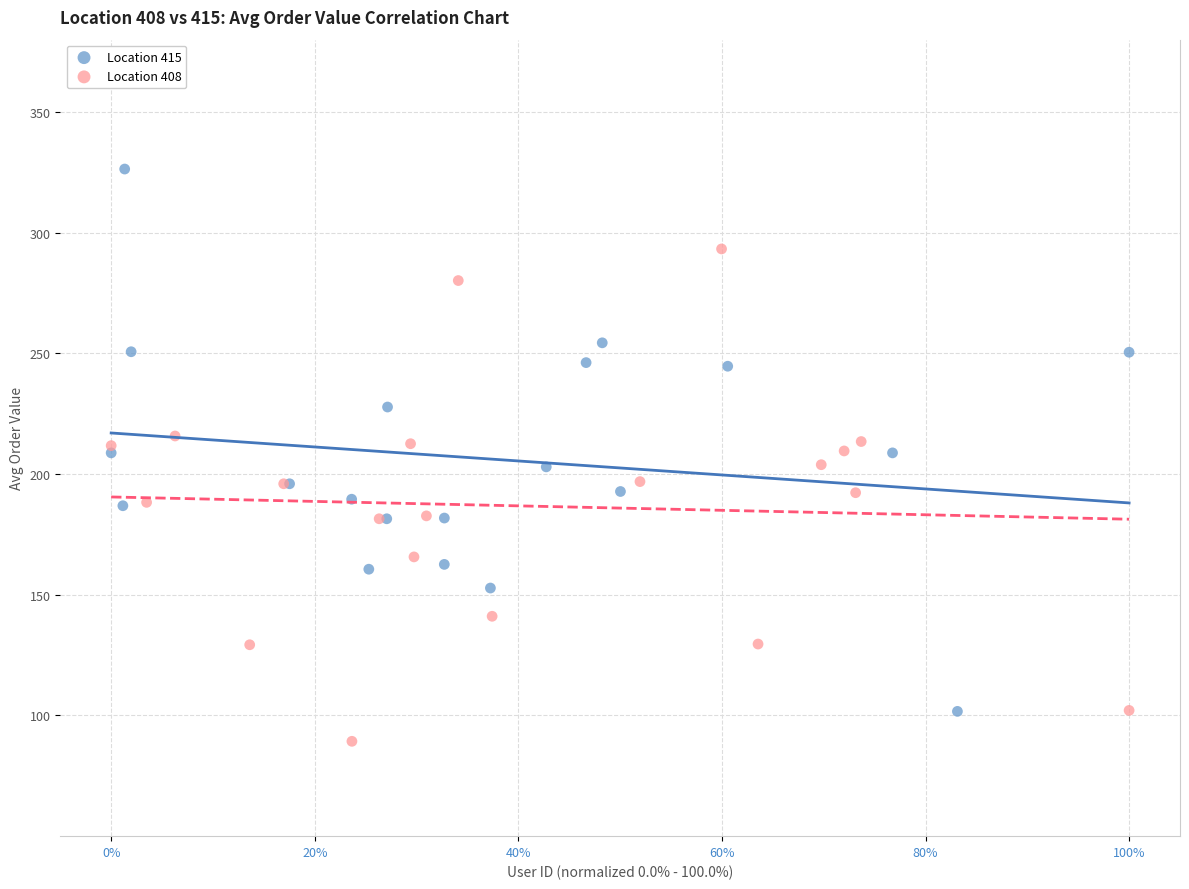

Which series contains the highest Y value?

Location 415